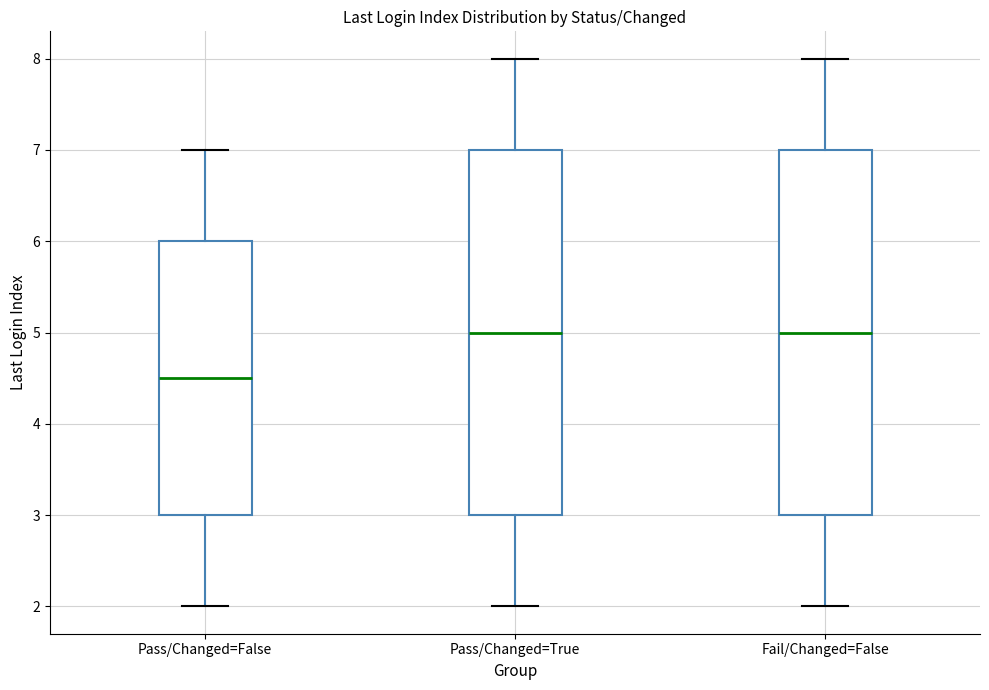

Reading left to right, read every box against the y-axis: the position of its median line, the range the box covers, and the ends of its whiskers. The values are not printed on the chart, so give them approximately, as read against the axis.

Pass/Changed=False: median 4.5, box 3.0 to 6.0, whiskers 2.0 to 7.0
Pass/Changed=True: median 5.0, box 3.0 to 7.0, whiskers 2.0 to 8.0
Fail/Changed=False: median 5.0, box 3.0 to 7.0, whiskers 2.0 to 8.0